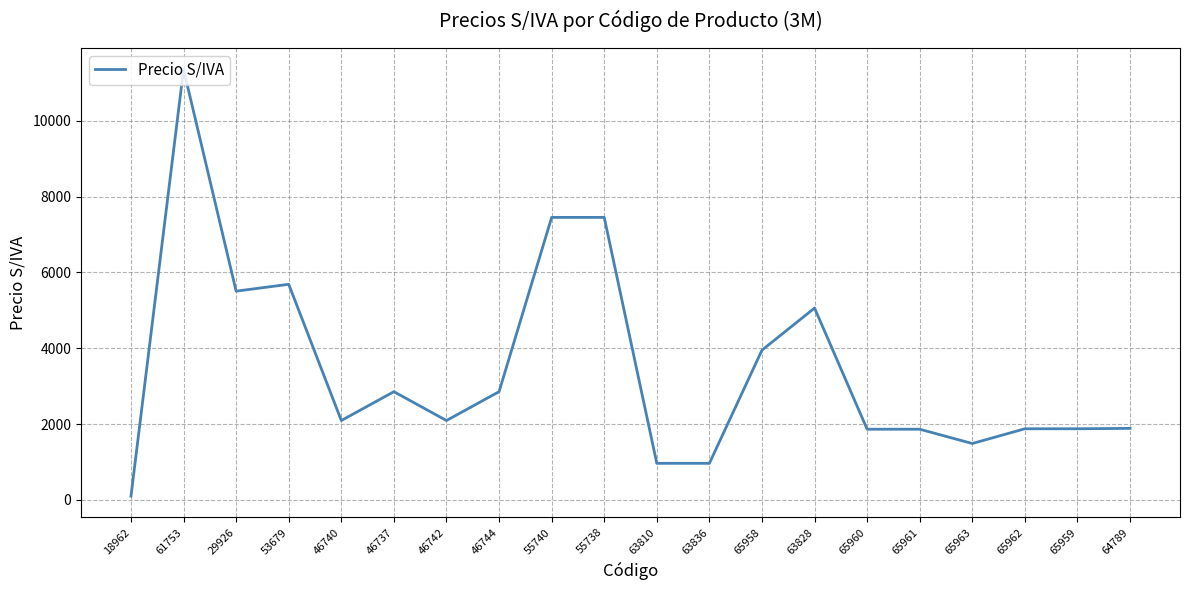

What is the difference between the maximum and minimum values?

11252.3